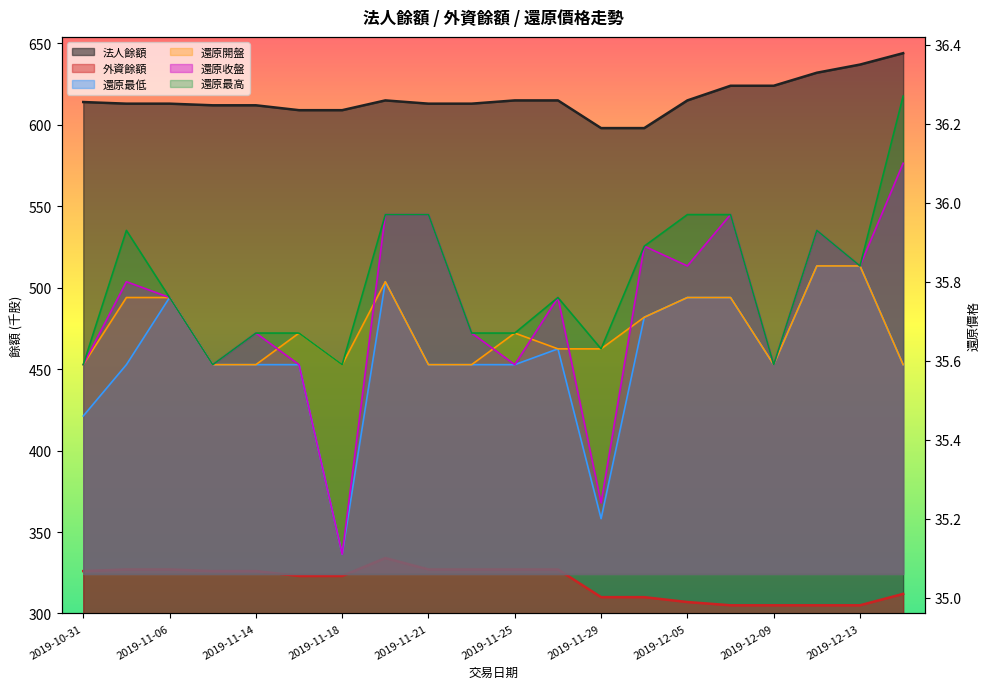

What are all the series names shown in the legend?

法人餘額, 外資餘額, 還原收盤, 還原最低, 還原開盤, 還原最高